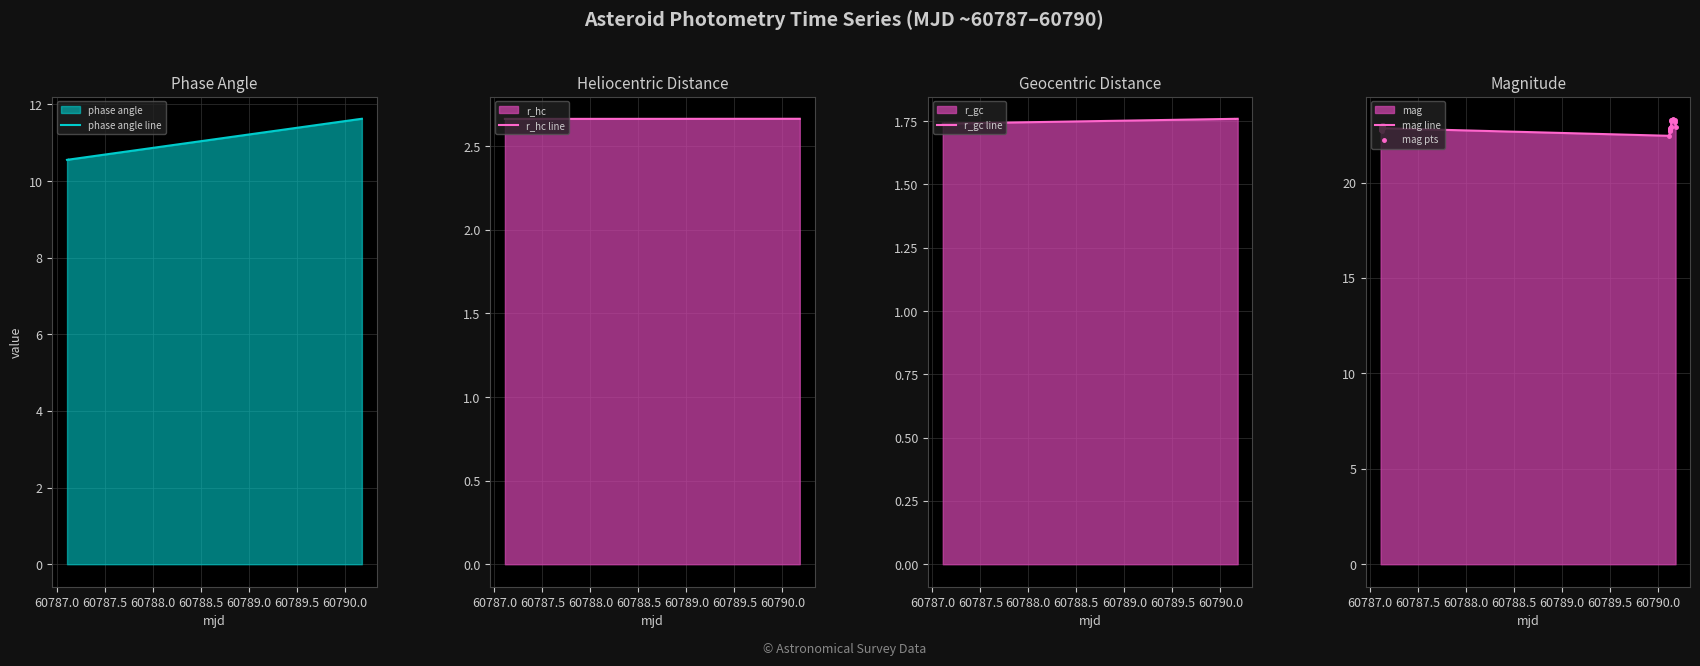

Does the chart have visible grid lines?

Yes